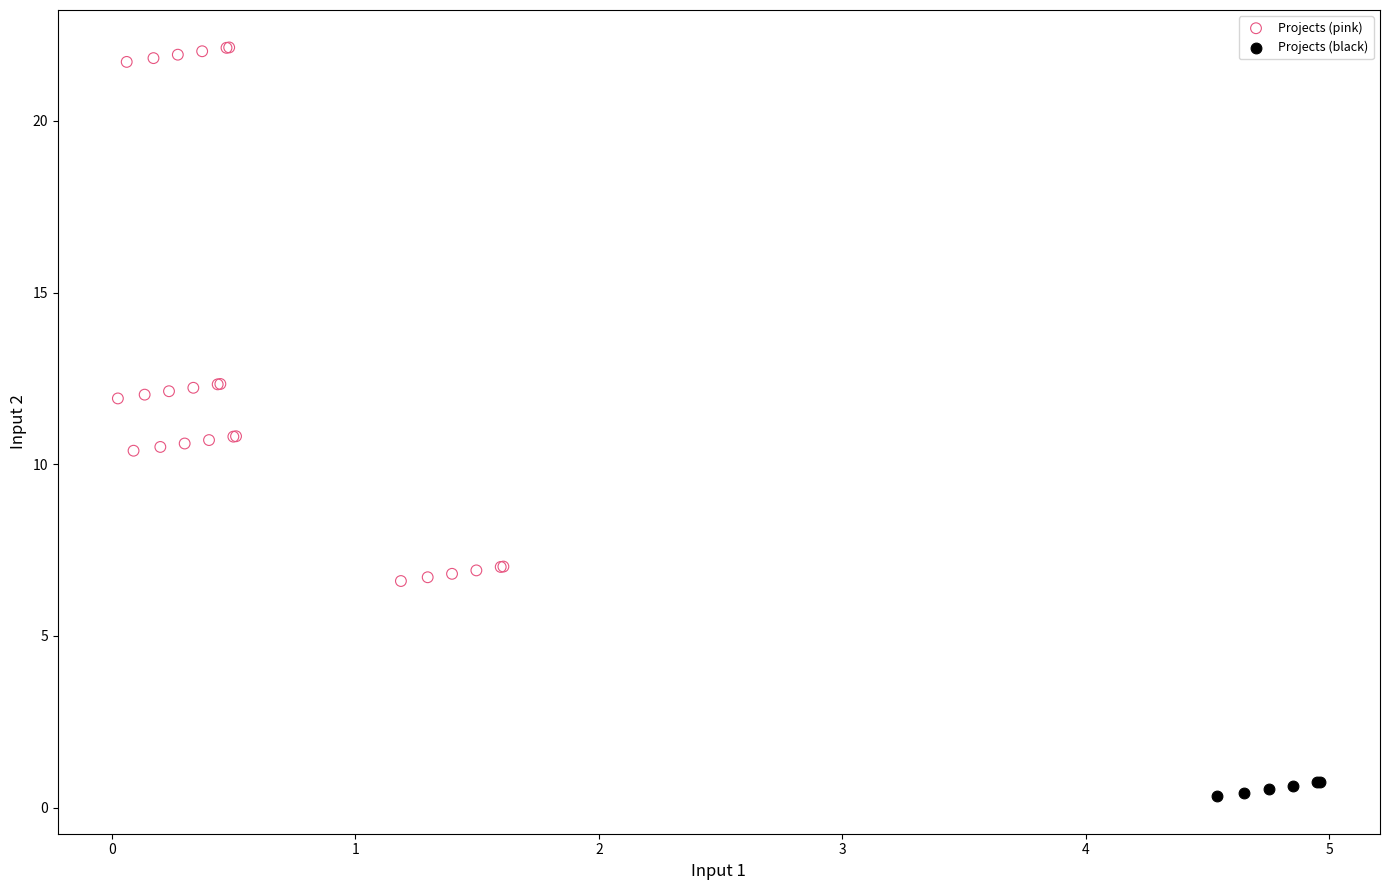

Which series contains the highest Y value?

Projects (pink)